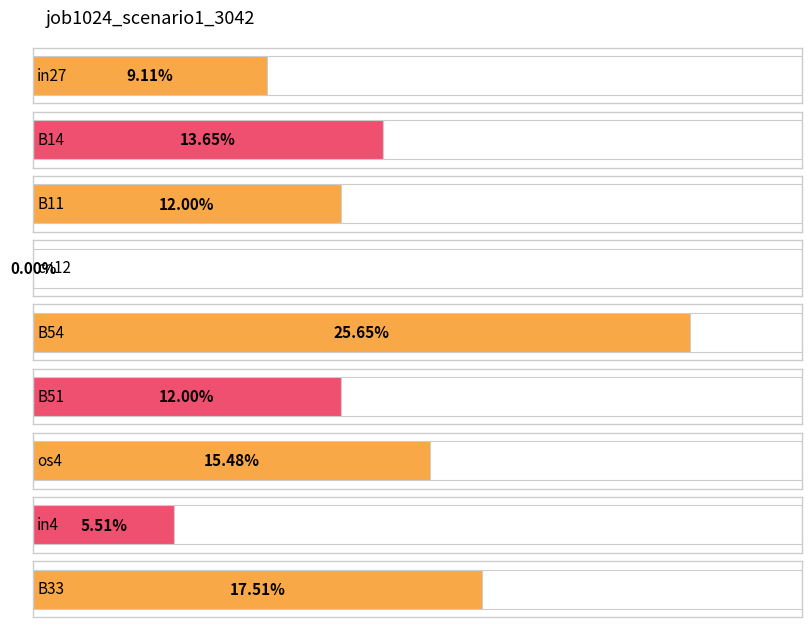

True or false: the data shows 0.0 at B51.

False